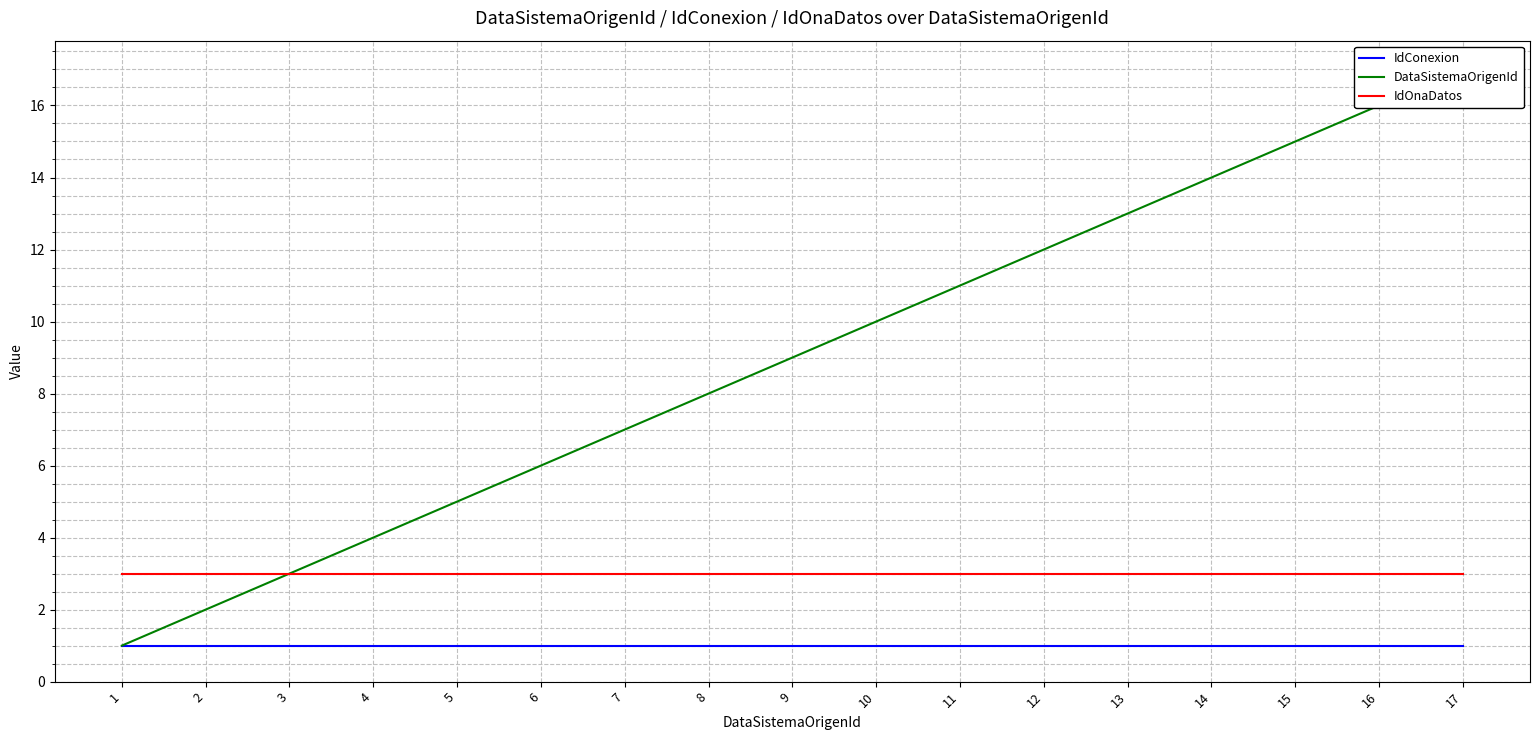

The value of IdConexion at 11 is 0. True or false?

False